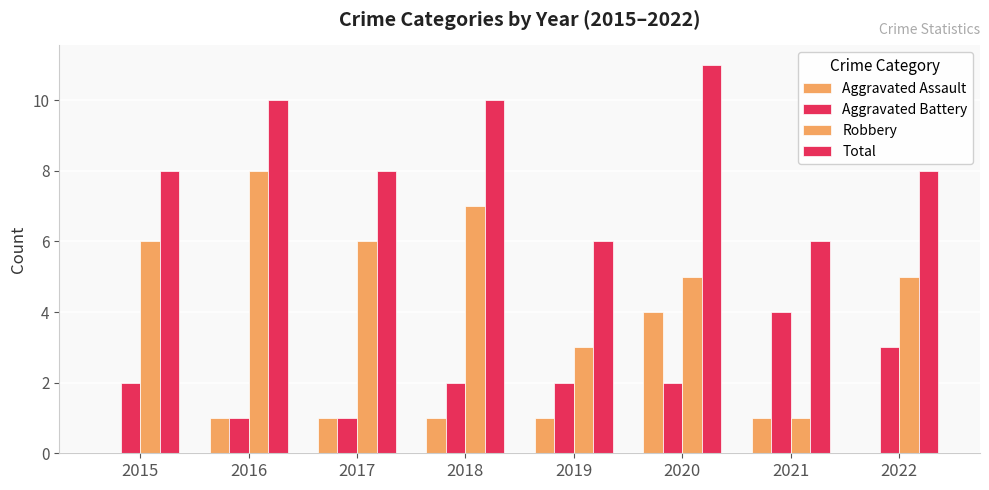

What is the difference between the Robbery values at 2016 and 2022?

3